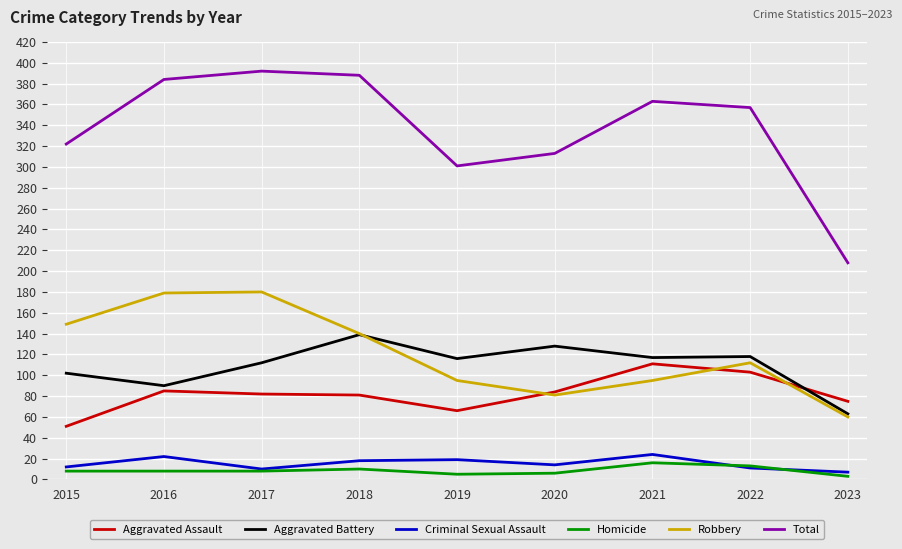

What is the sum of the Aggravated Battery values at 2018 and 2017?

251